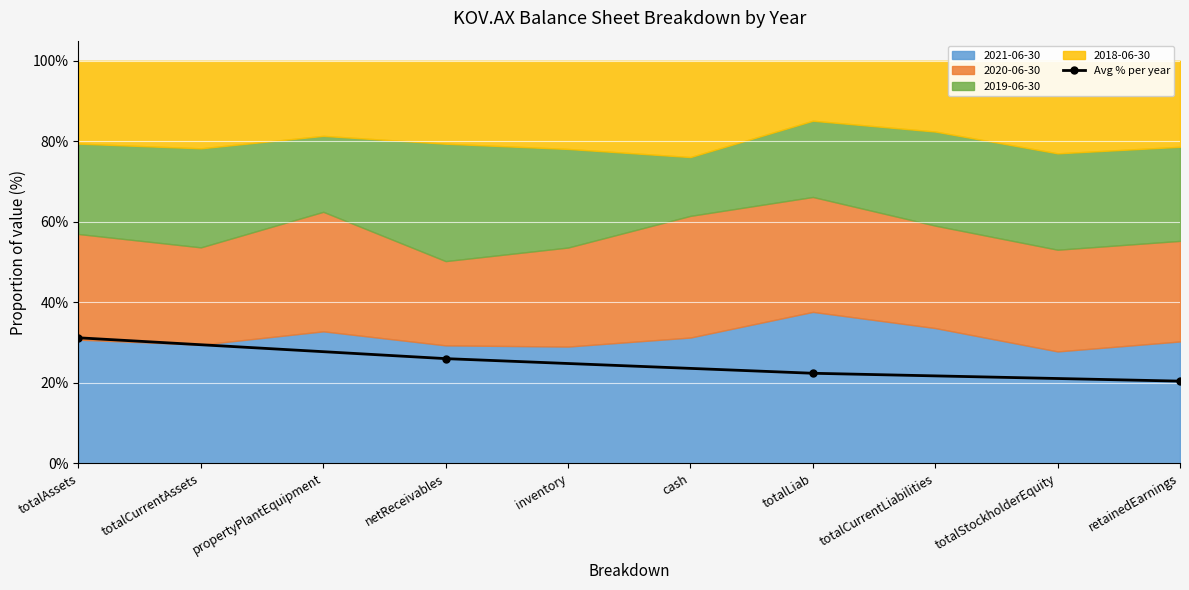

How many lines are shown in the chart?

1